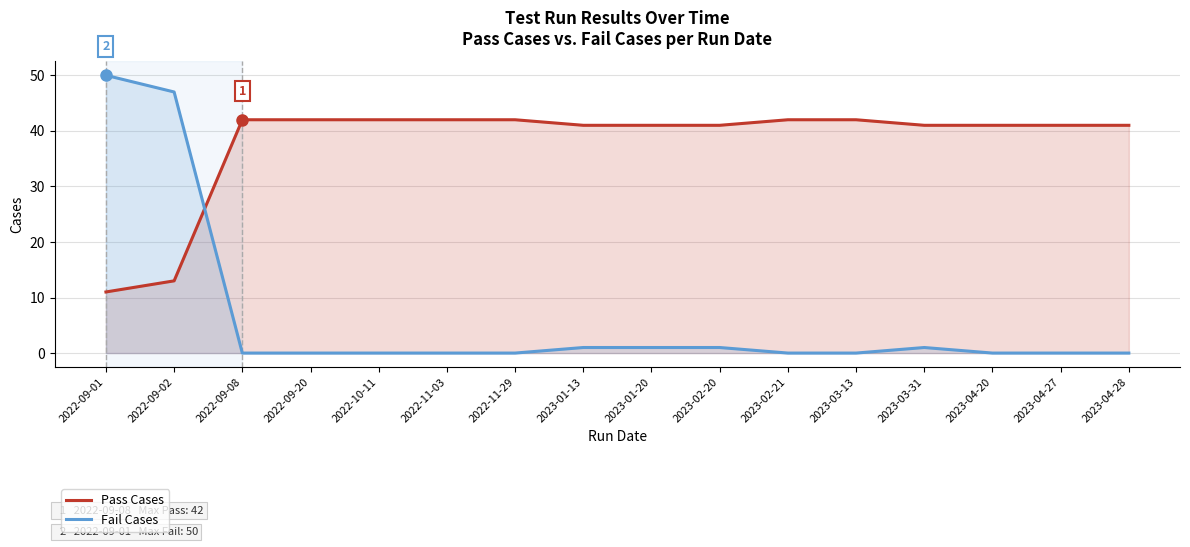

How many lines are shown in the chart?

2